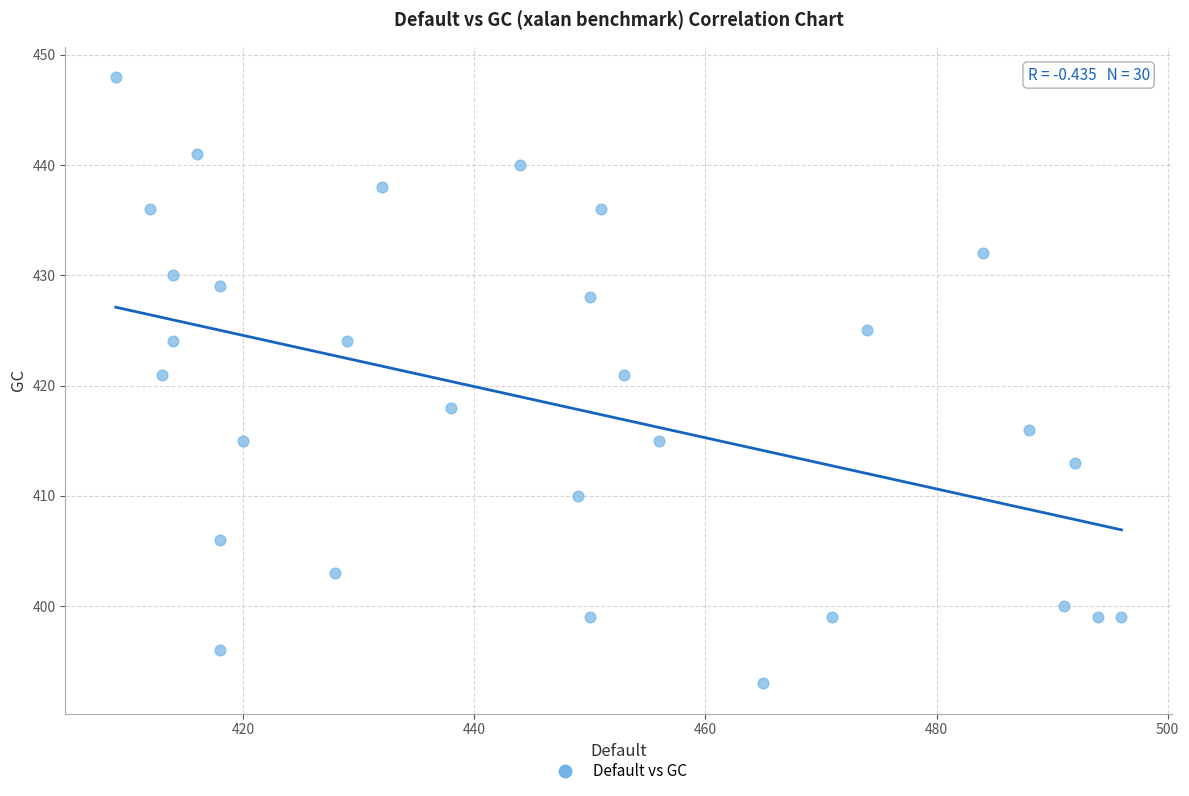

What is the range of Y values (max minus min)?

55